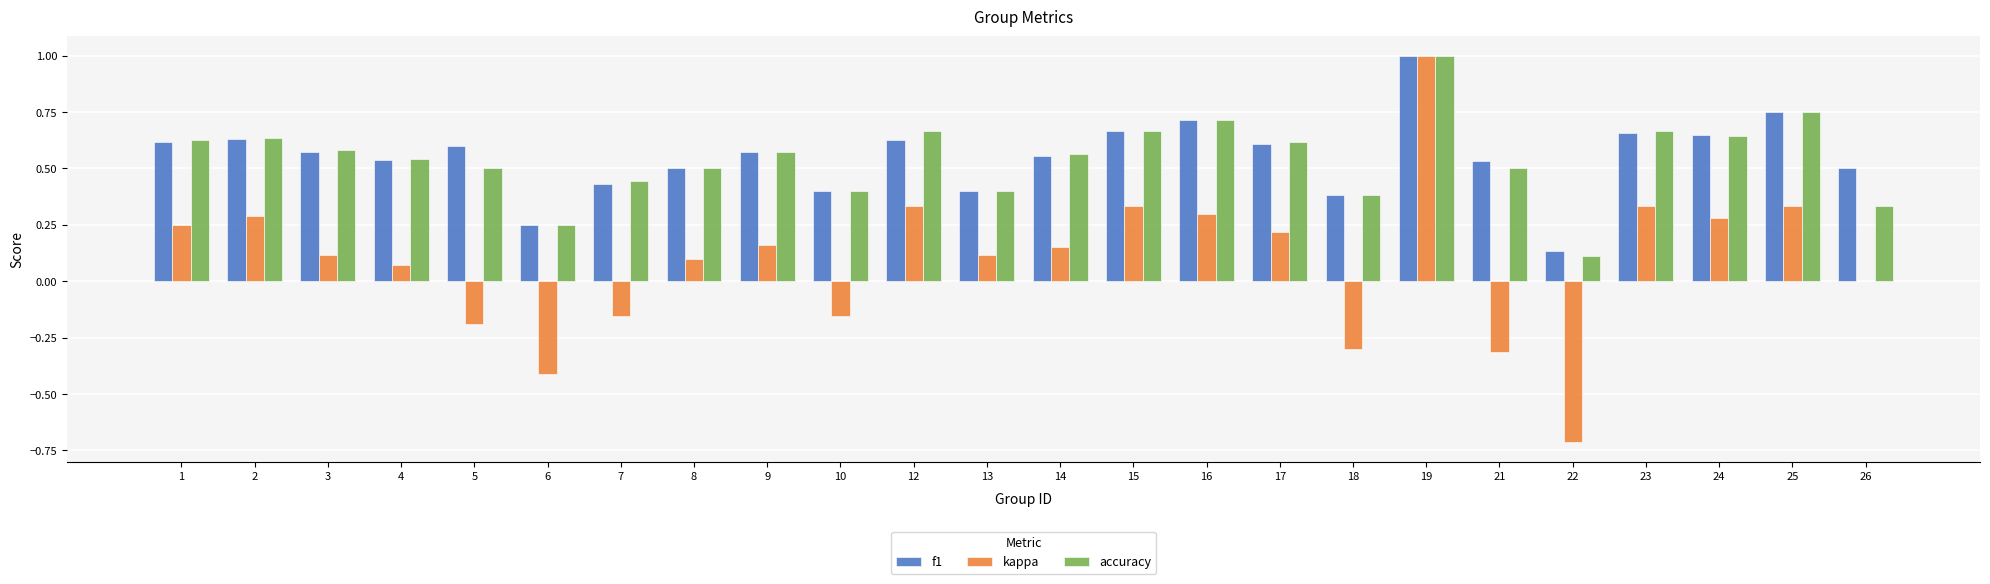

At which category is the sum across all series the highest?

19